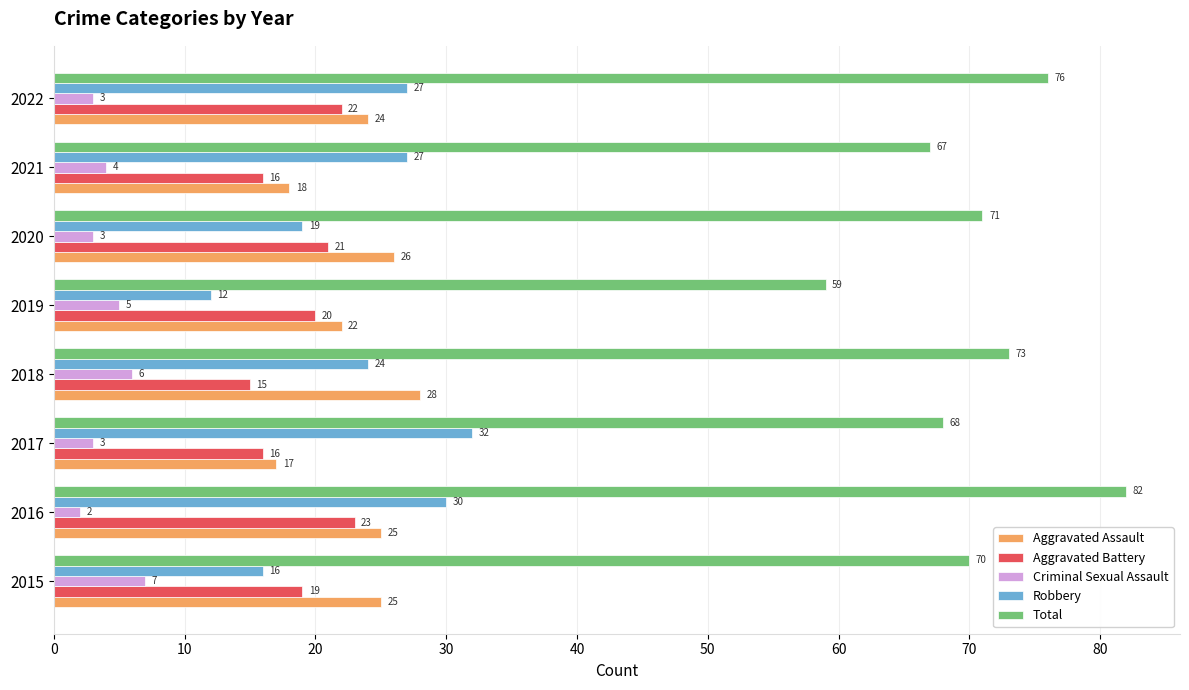

Rank the series by their maximum value, from lowest to highest.

Criminal Sexual Assault, Aggravated Battery, Aggravated Assault, Robbery, Total